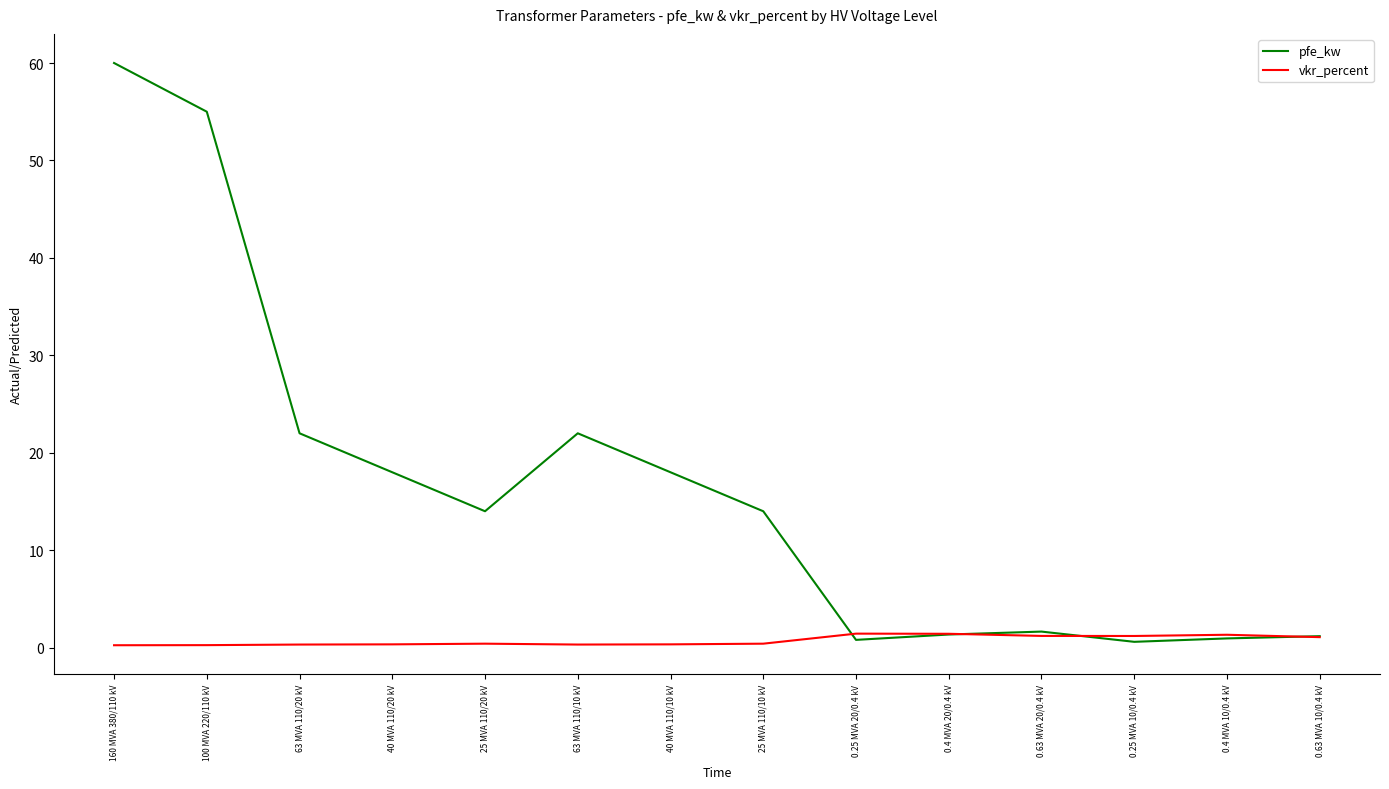

Which series changed the most between 40 MVA 110/20 kV and 0.25 MVA 10/0.4 kV?

pfe_kw